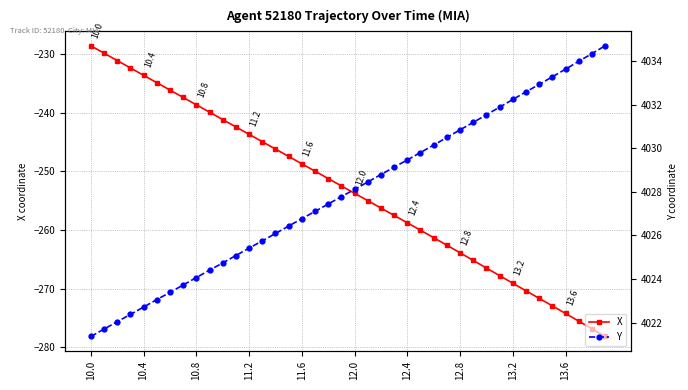

What is the average value of the X series?

-253.2